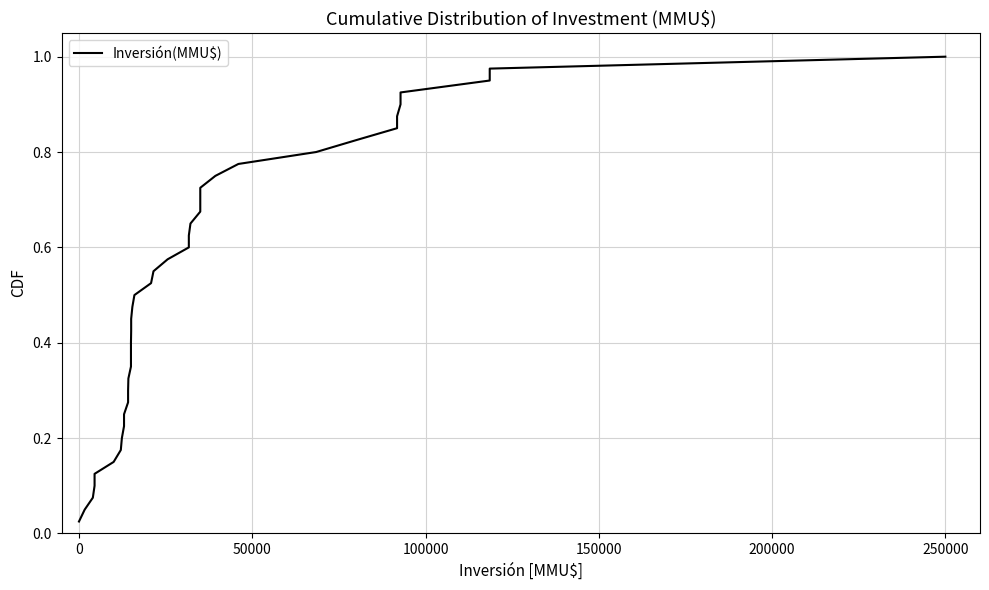

What is the maximum value shown in the chart?

1.0